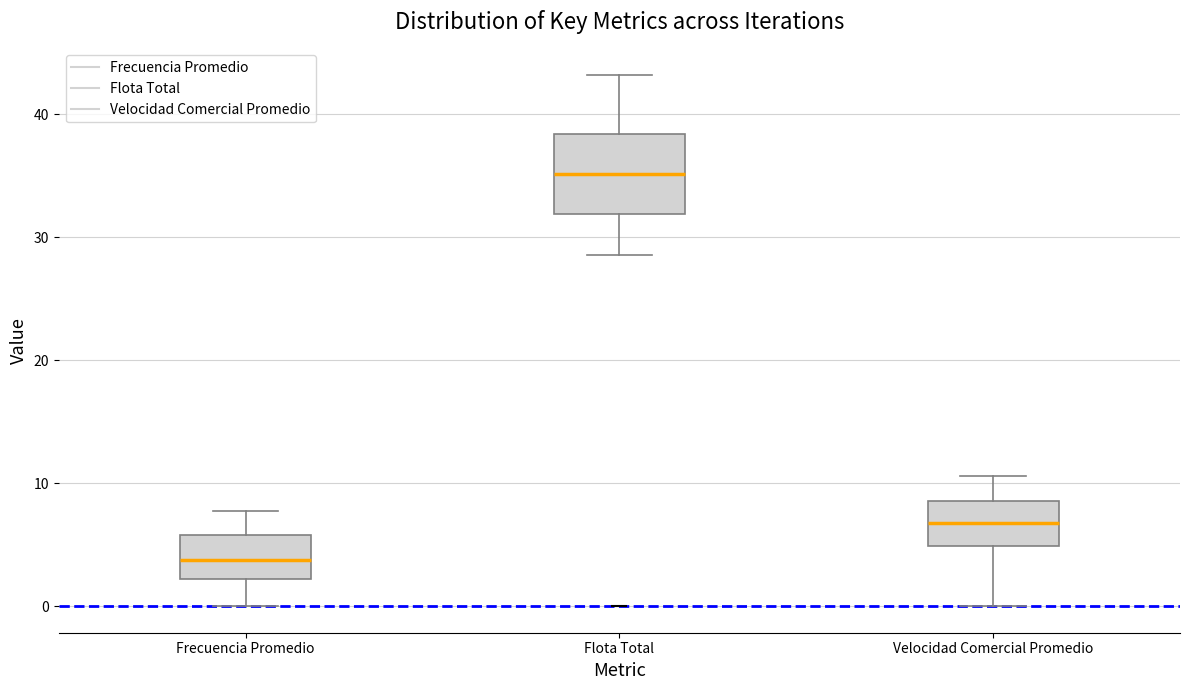

Reading left to right, transcribe this box plot: for each box, give where its median line is, the range the box spans, and where its two whiskers end, as read against the y-axis. The values are not printed on the chart, so give them approximately, as read against the axis.

Frecuencia Promedio: median 4, box 2 to 6, whiskers 0 to 8
Flota Total: median 35, box 32 to 38, whiskers 29 to 43
Velocidad Comercial Promedio: median 7, box 5 to 9, whiskers 0 to 11